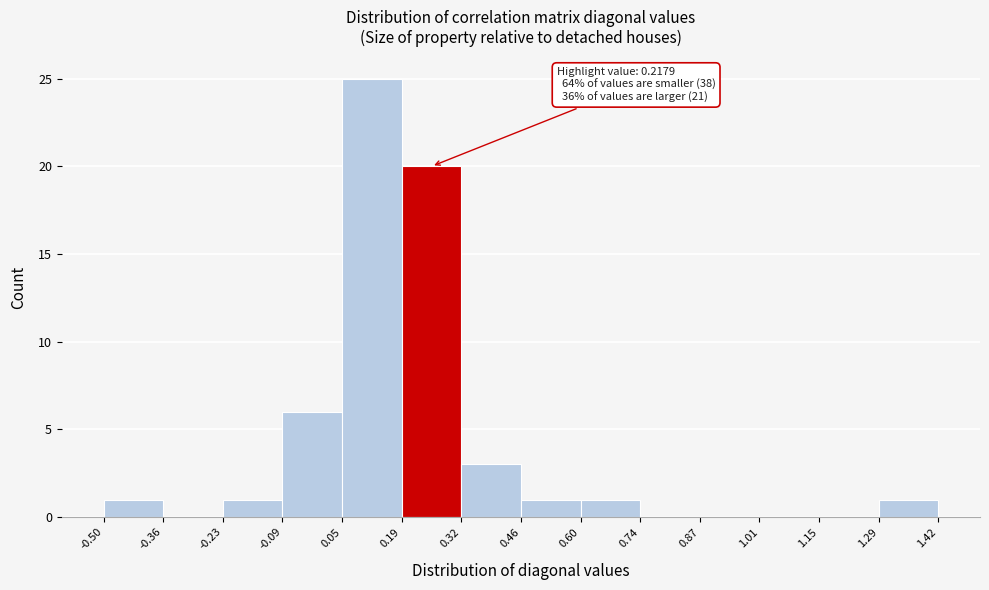

Over which range of the x-axis is the bar tallest?

0.05 to 0.19